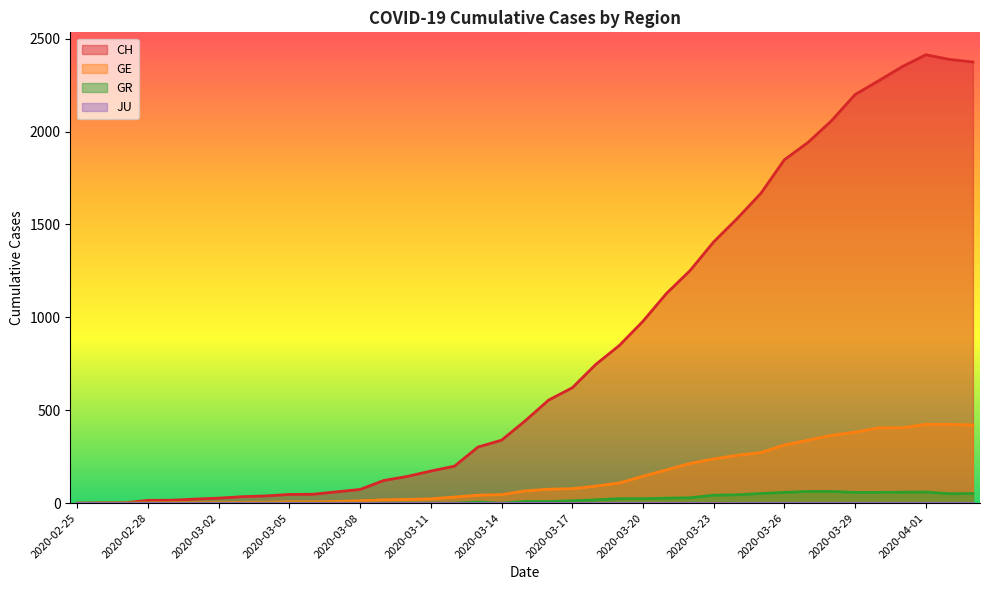

Which series has the largest total across all categories?

CH